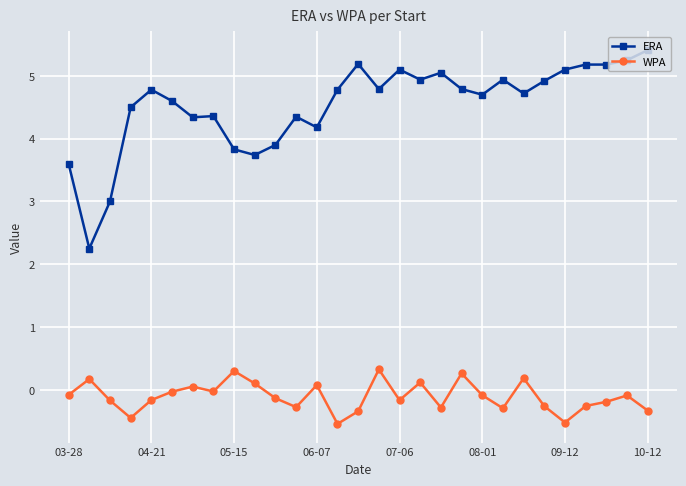

Which series has the widest spread of values?

ERA